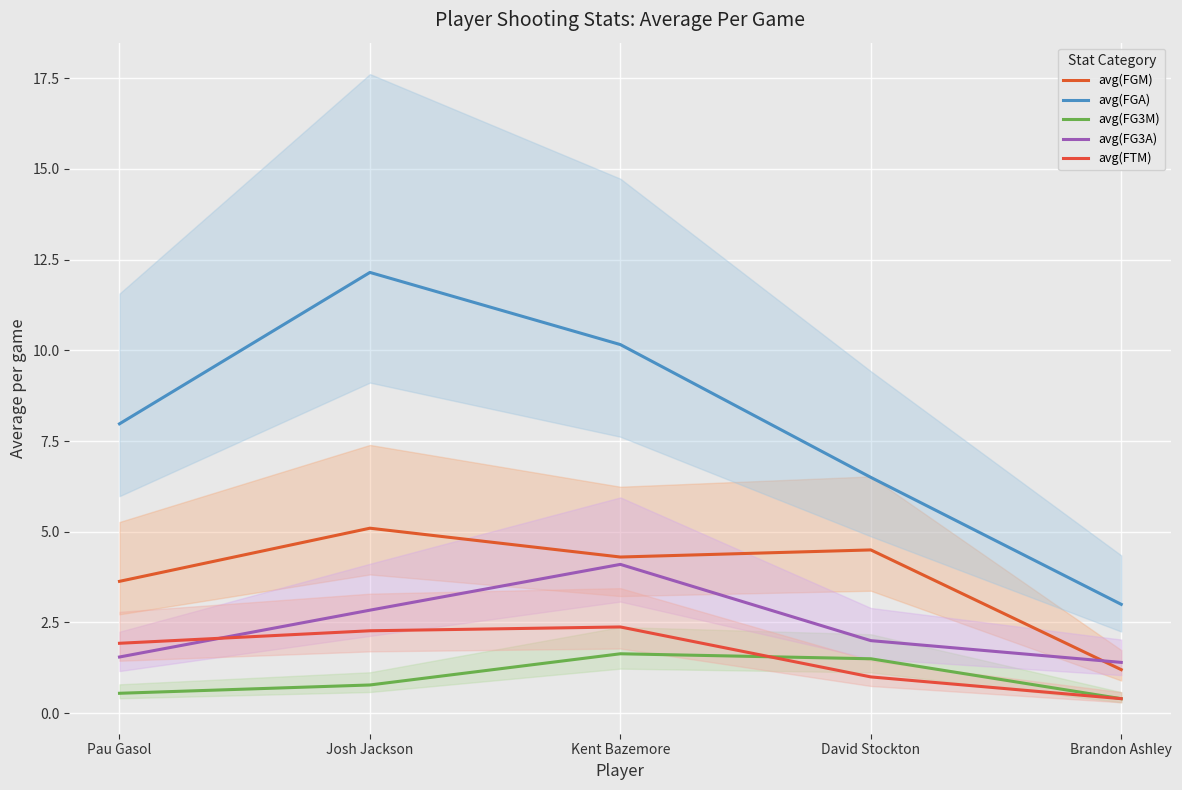

Which series changed the most between Kent Bazemore and David Stockton?

avg(FGA)